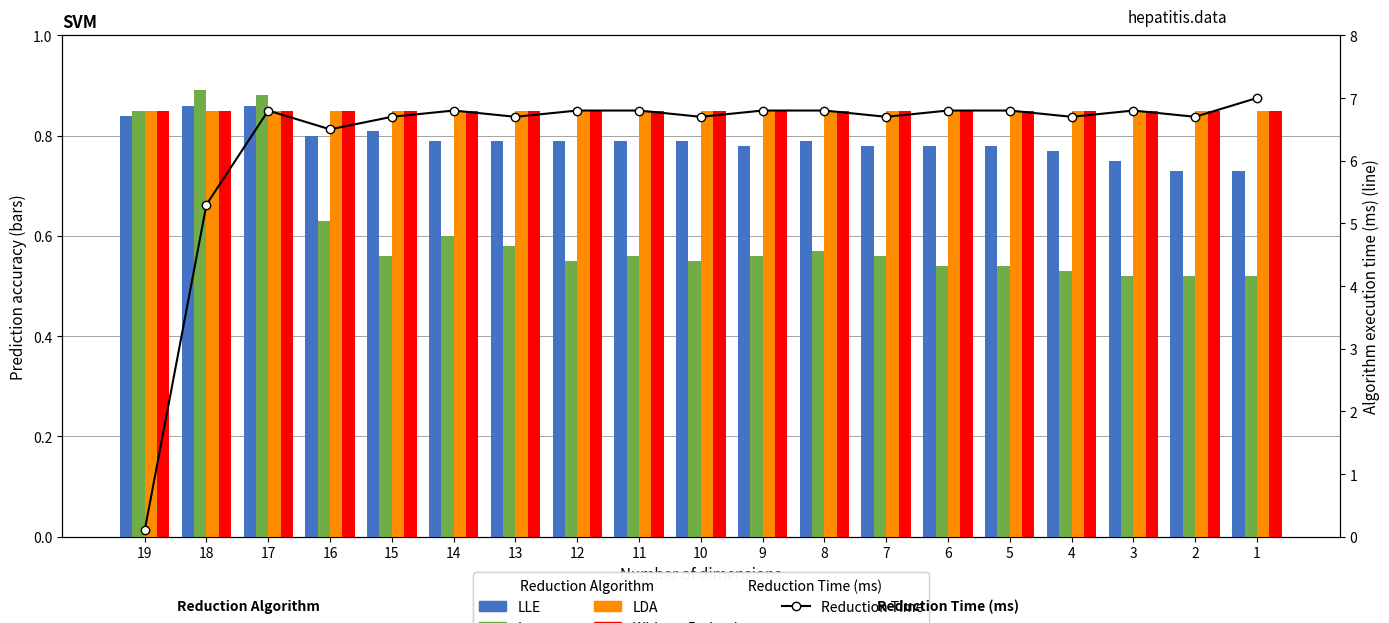

Which label corresponds to the smallest value in the chart?

19